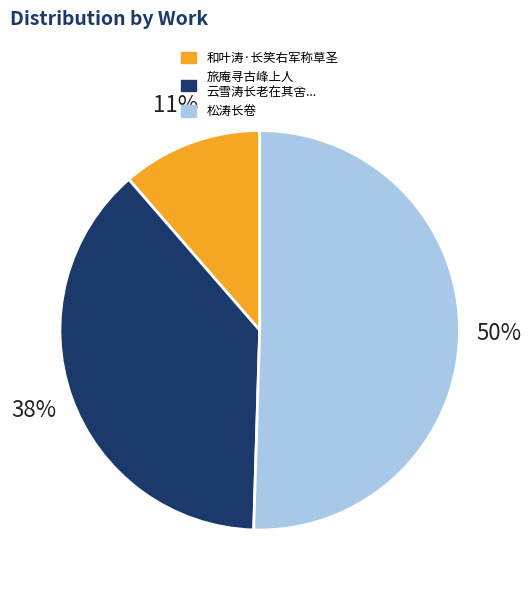

Which slice represents more than half of the pie?

松涛长卷